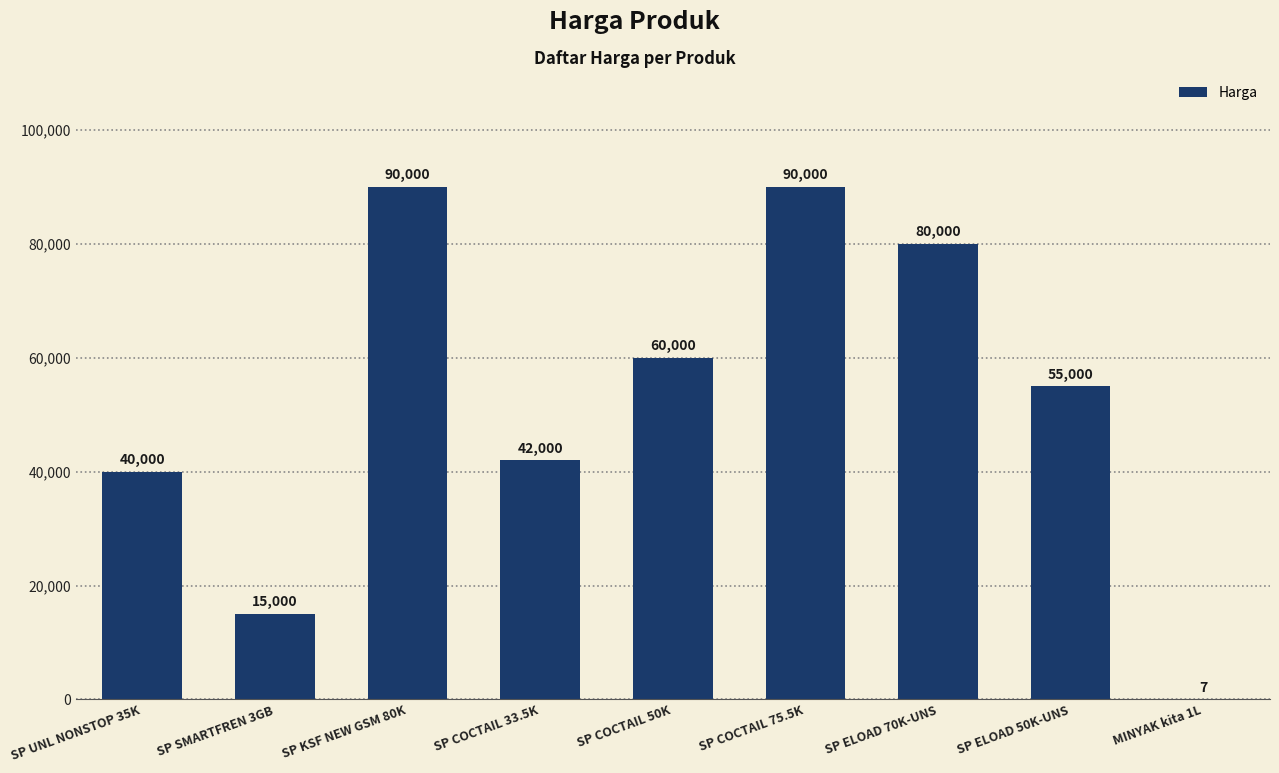

True or false: the data shows 75512 at SP COCTAIL 33.5K.

False